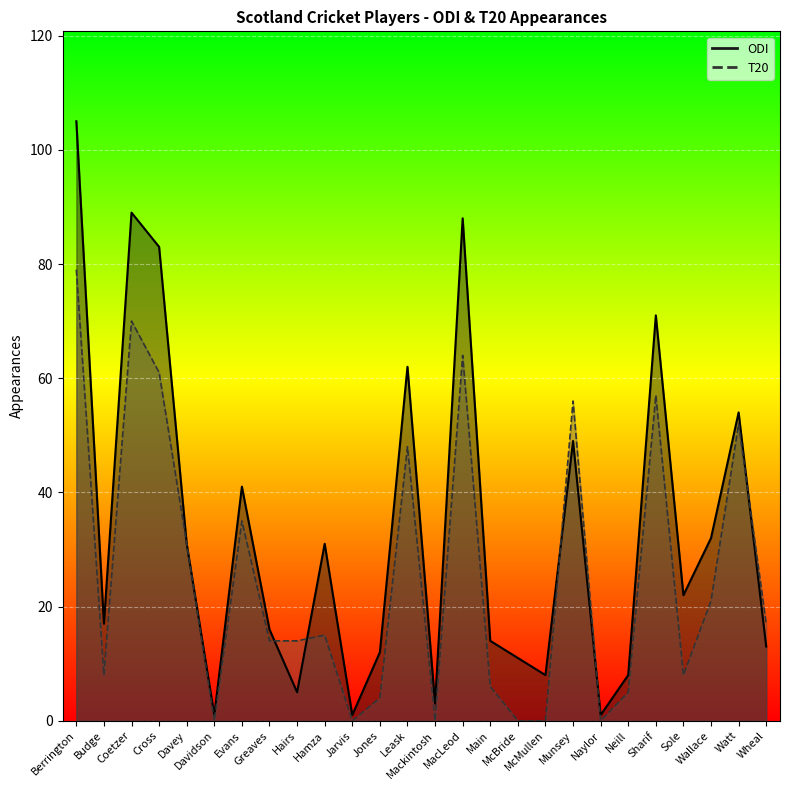

True or false: T20 has a value of 5 at Neill.

True